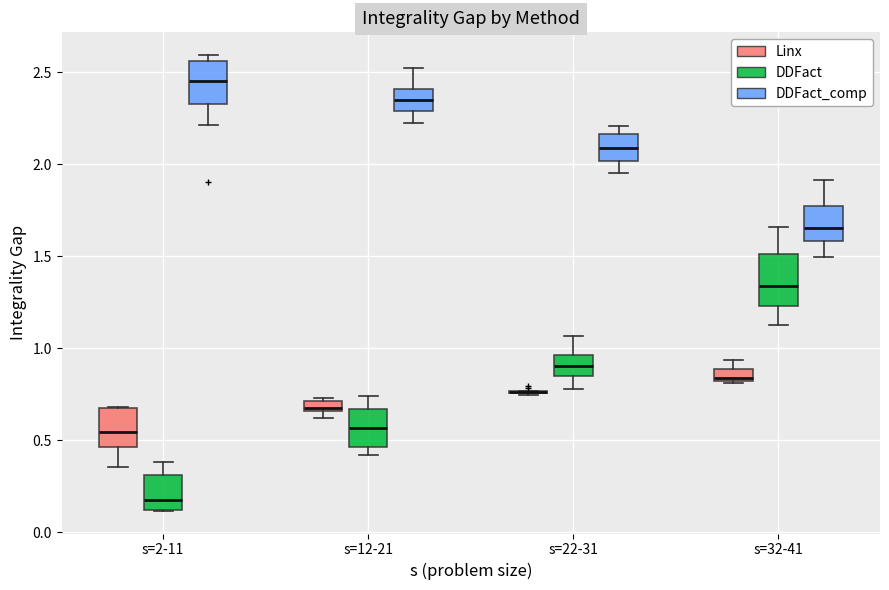

Where is the upper edge of the box for s=2-11 (DDFact_comp) on the y-axis? The values are not printed on the chart, so give them approximately, as read against the axis.

2.55